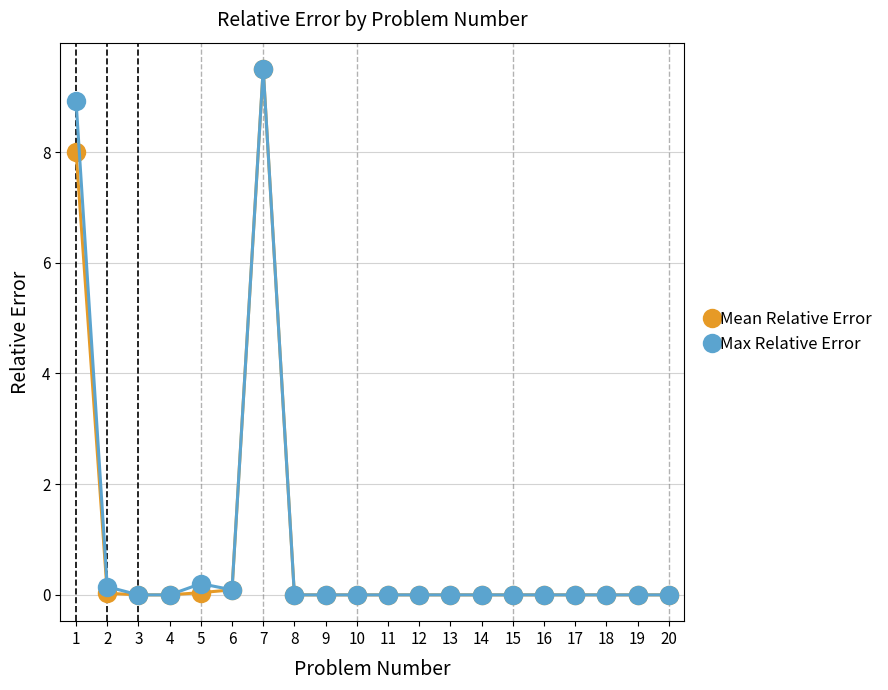

At which category does Max Relative Error reach its first local peak?

5